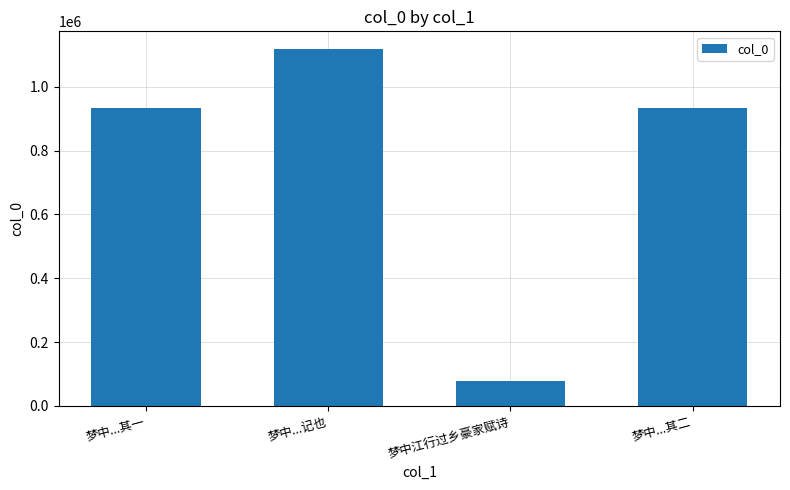

Is it true that the value at 梦中江行过乡豪家赋诗 is 76513?

True